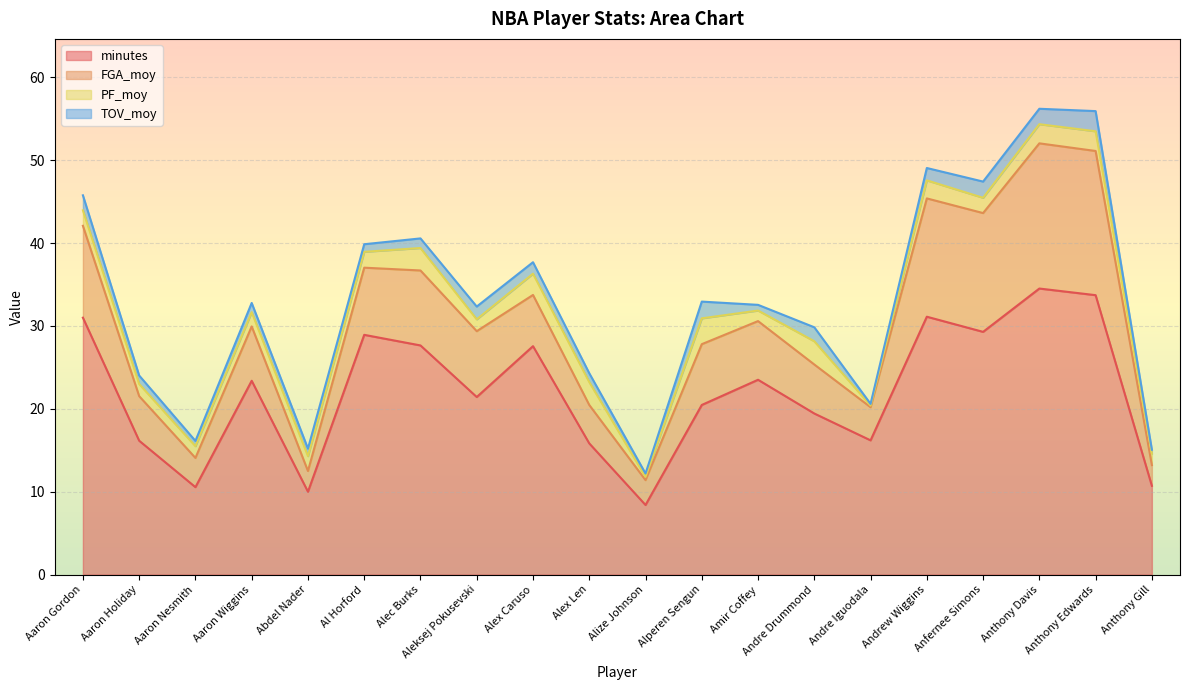

Rank the categories by FGA_moy value from highest to lowest.

Anthony Davis, Anthony Edwards, Anfernee Simons, Andrew Wiggins, Aaron Gordon, Alec Burks, Al Horford, Aleksej Pokusevski, Alperen Sengun, Amir Coffey, Aaron Wiggins, Alex Caruso, Andre Drummond, Aaron Holiday, Alex Len, Andre Iguodala, Aaron Nesmith, Alize Johnson, Abdel Nader, Anthony Gill